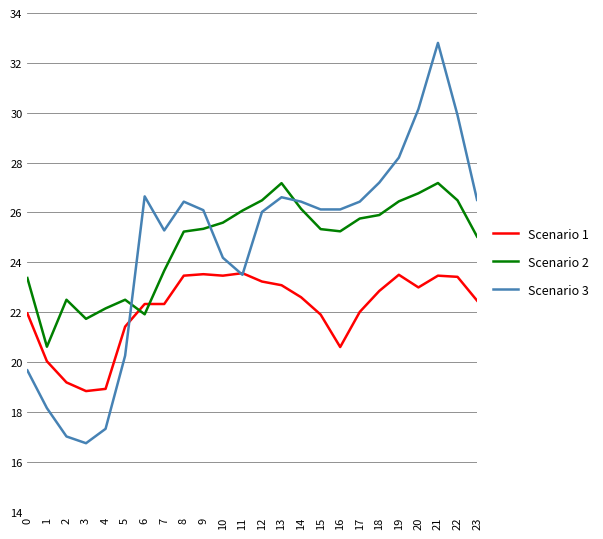

At which category is the sum across all series the highest?

21